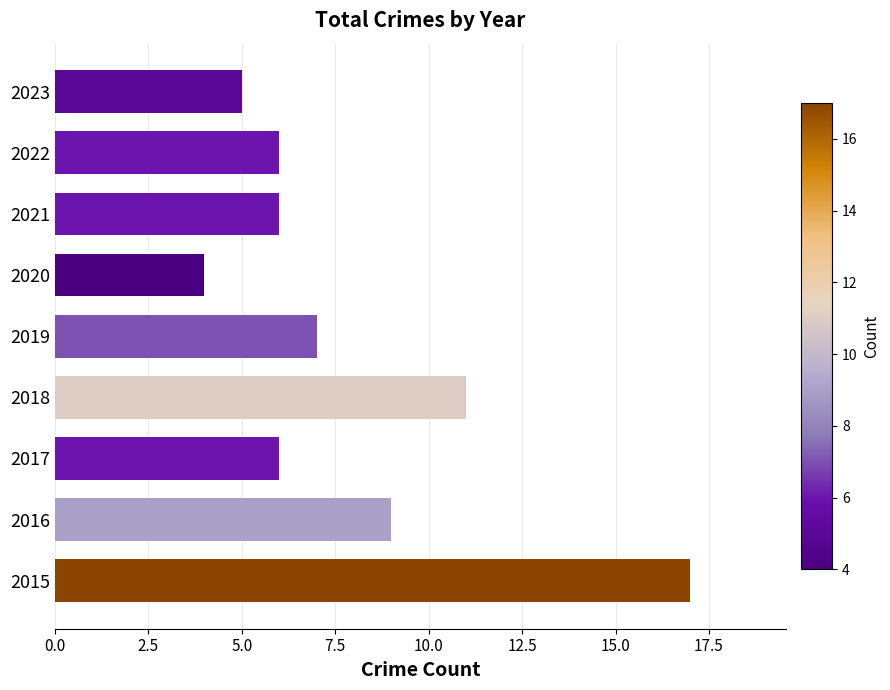

Reading bottom to top, what are all the values shown in this chart?

2015=17	2016=9	2017=6	2018=11	2019=7	2020=4	2021=6	2022=6	2023=5